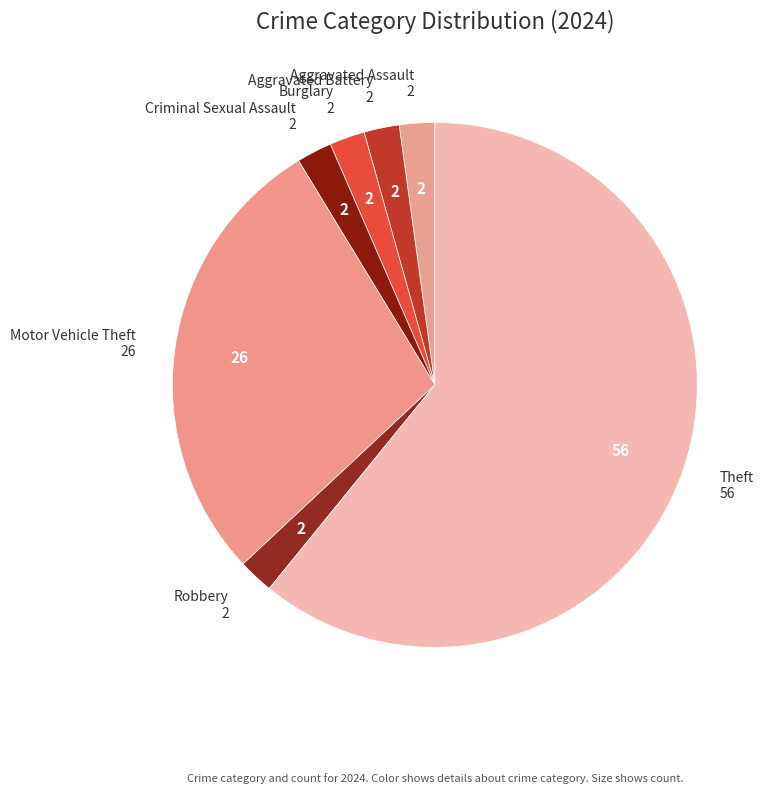

What is the largest slice in the pie chart?

Theft